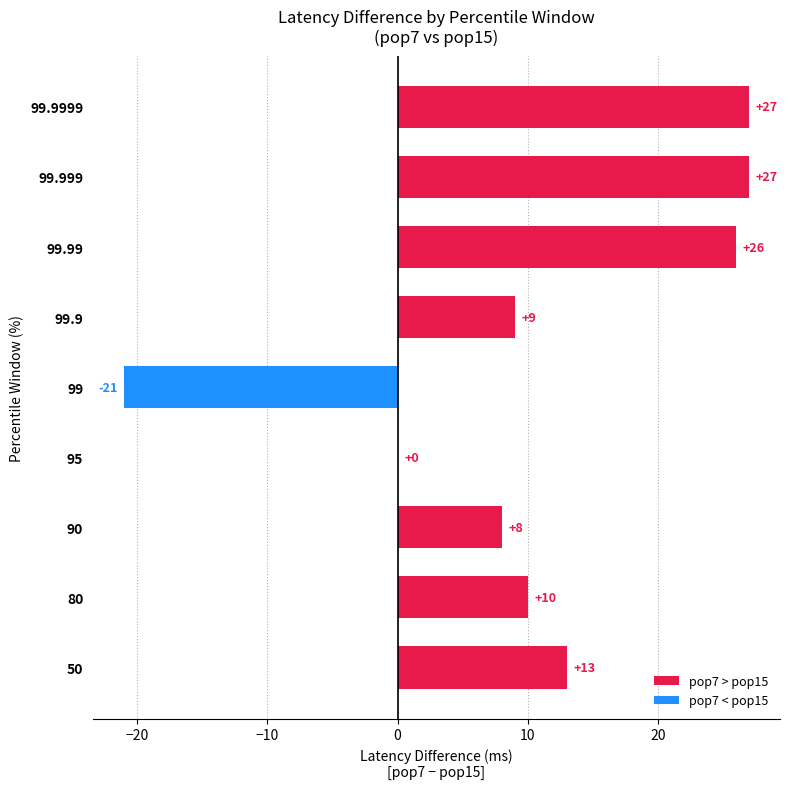

True or false: the data shows 10 at 80.

True